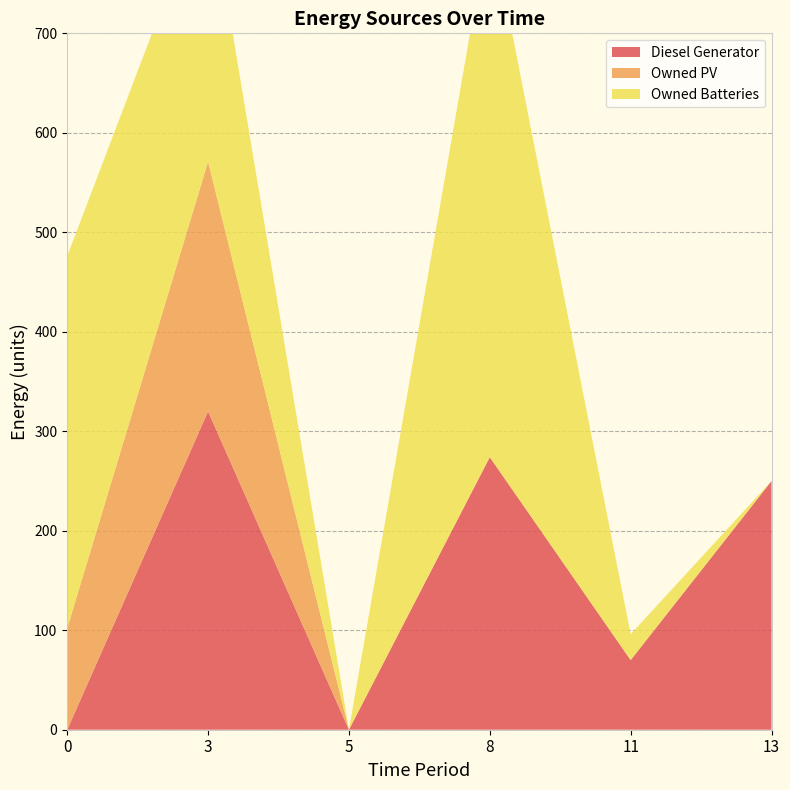

Reading left to right, what are all the values shown in this chart?

Diesel Generator: 0	320	0	274	70	250
Owned PV: 102	251	0	0	0	0
Owned Batteries: 374	277	0	540	26	0